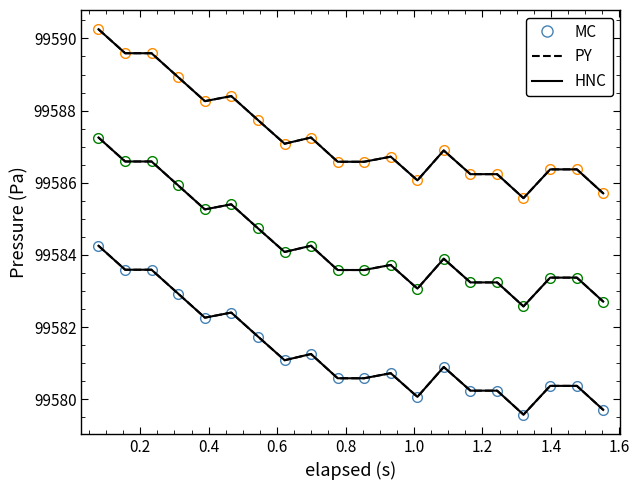

What is the smallest value displayed?

99579.6